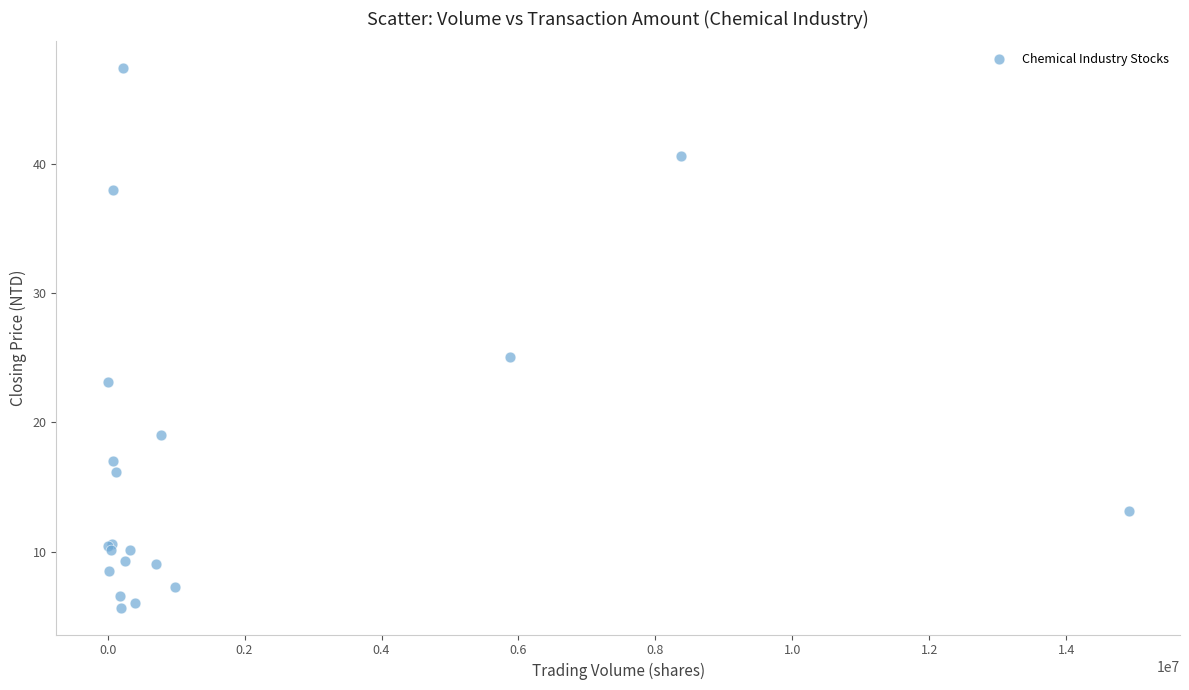

What Y value in the scatter plot is closest to 26?

25.1